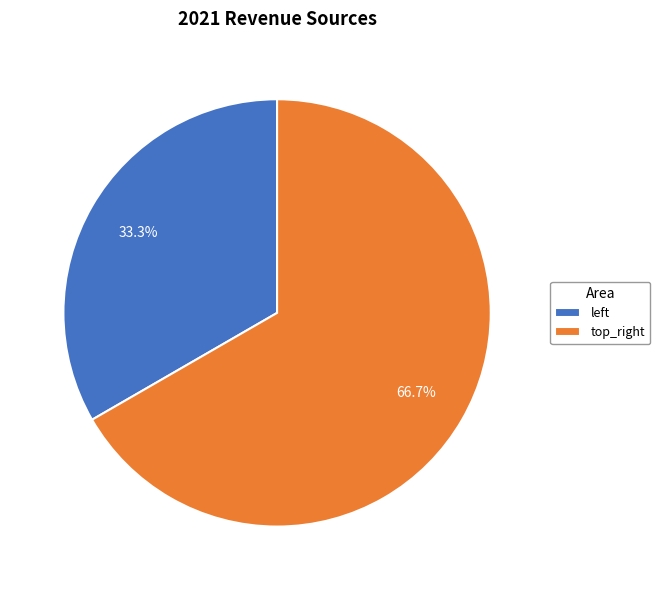

Which slice is the largest?

top_right